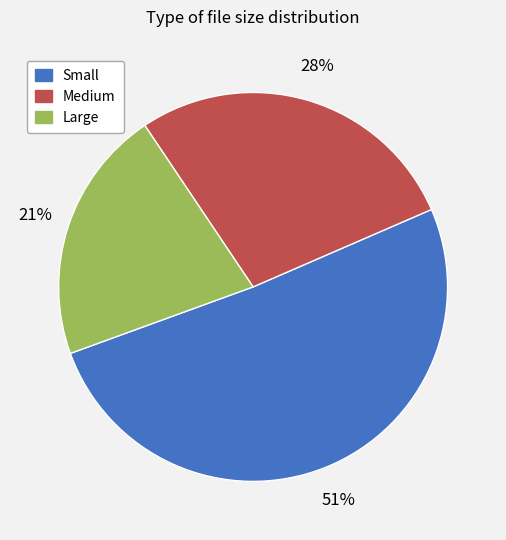

Do Medium and Large together represent more than half of the pie?

No